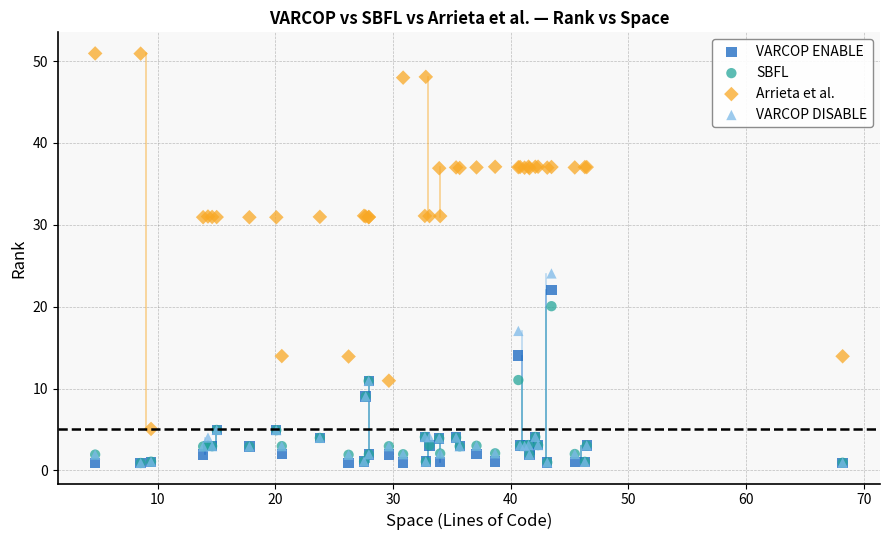

Which series has the largest Y range (max minus min)?

Arrieta et al.